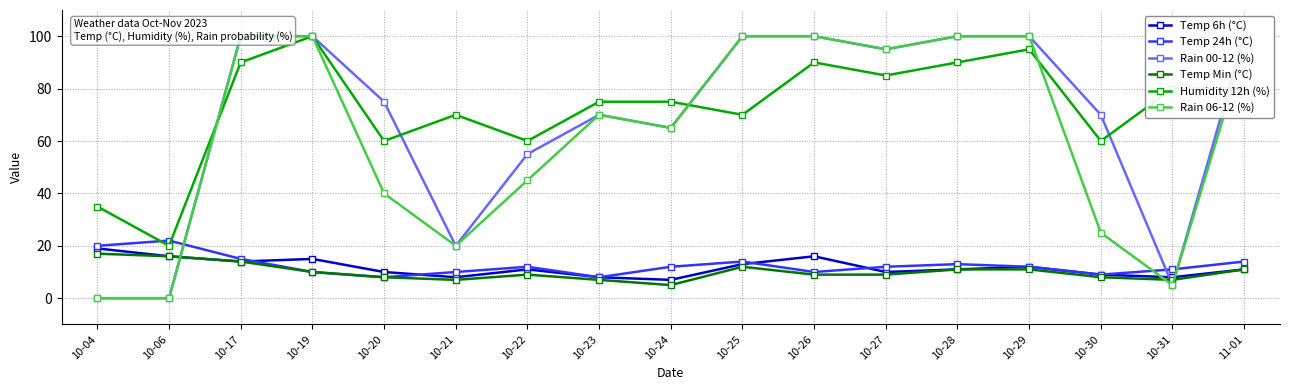

What is the sum of all Humidity 12h (%) values?

1235